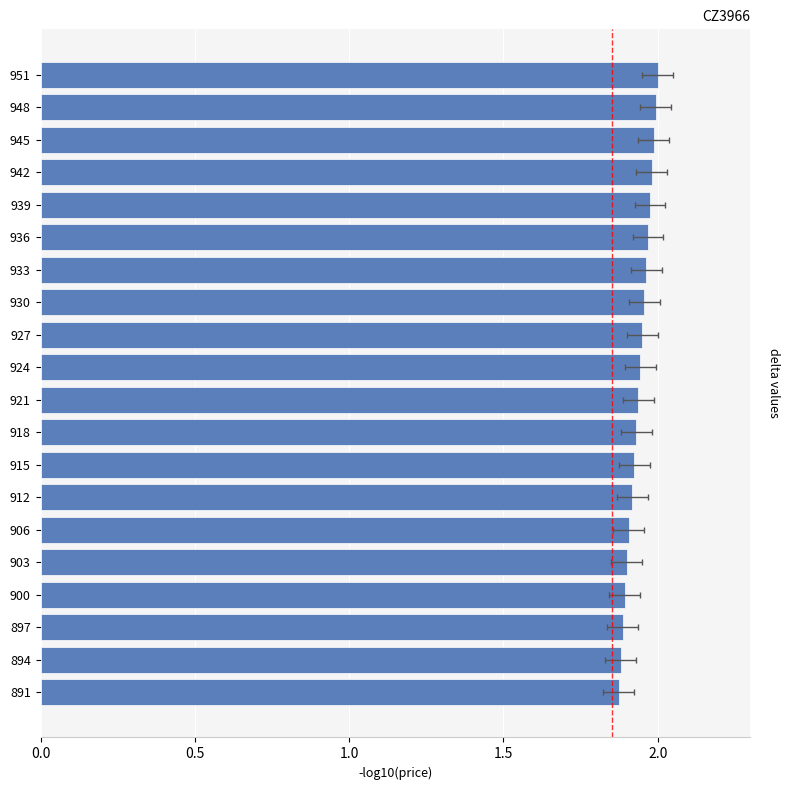

What is the sum of all values?

38.8